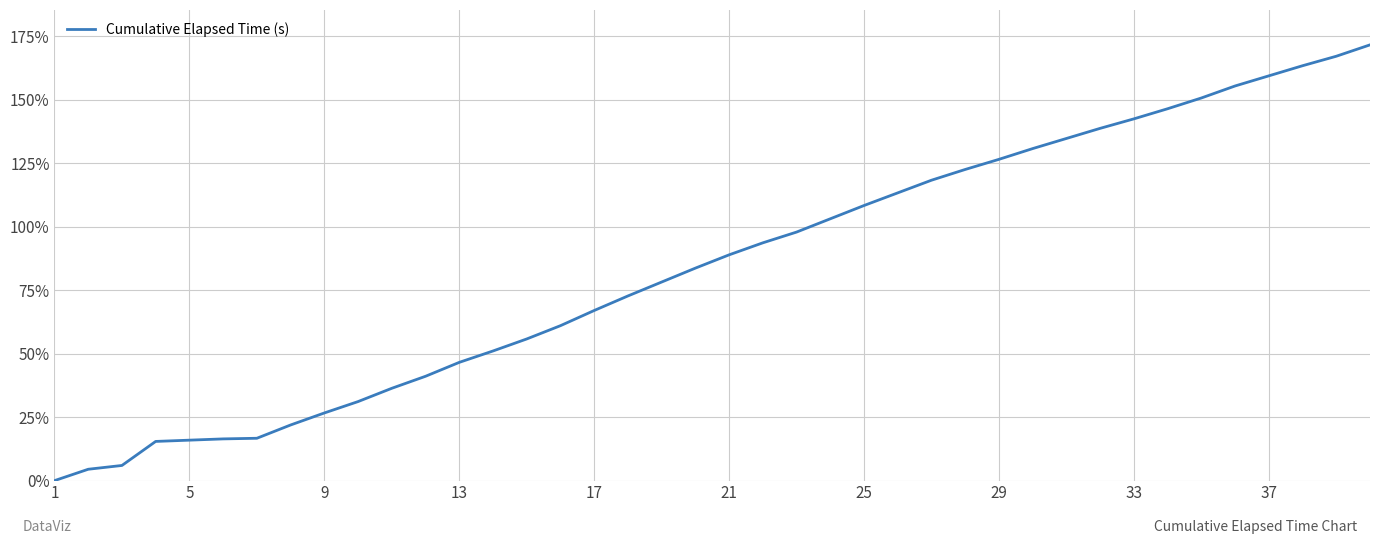

What is the difference between the maximum and minimum values?

171.5